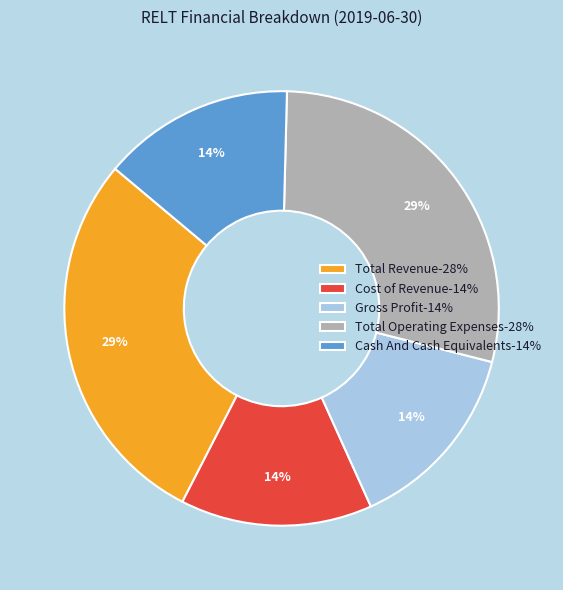

Count the number of slices in the pie.

5